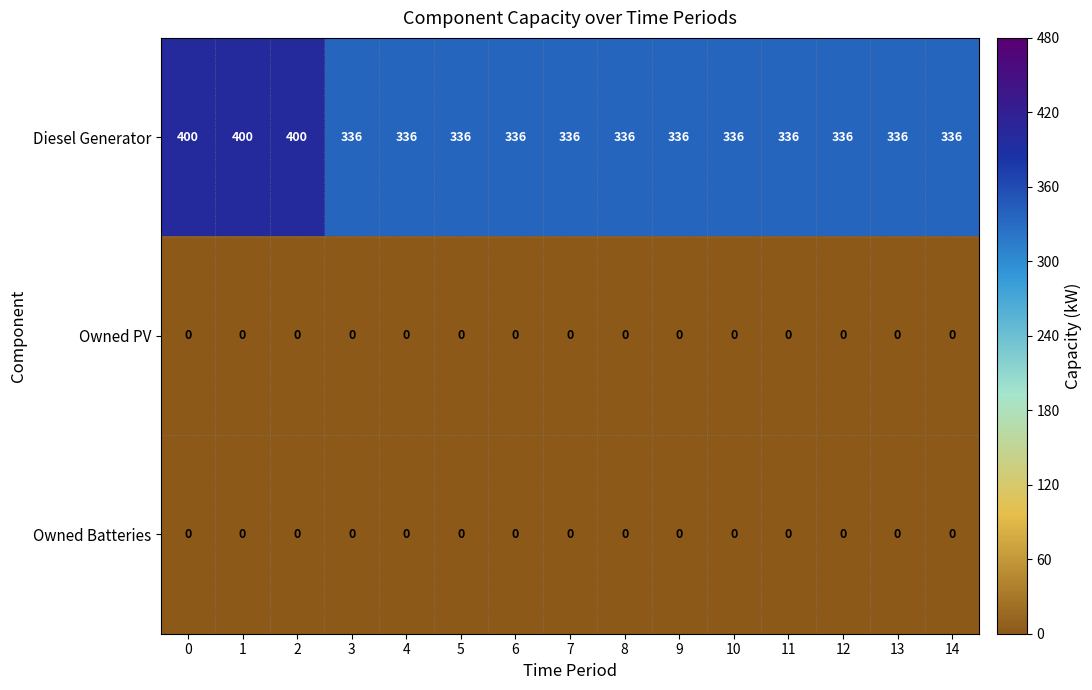

True or false: Diesel Generator has a value of 336 at 4.

True